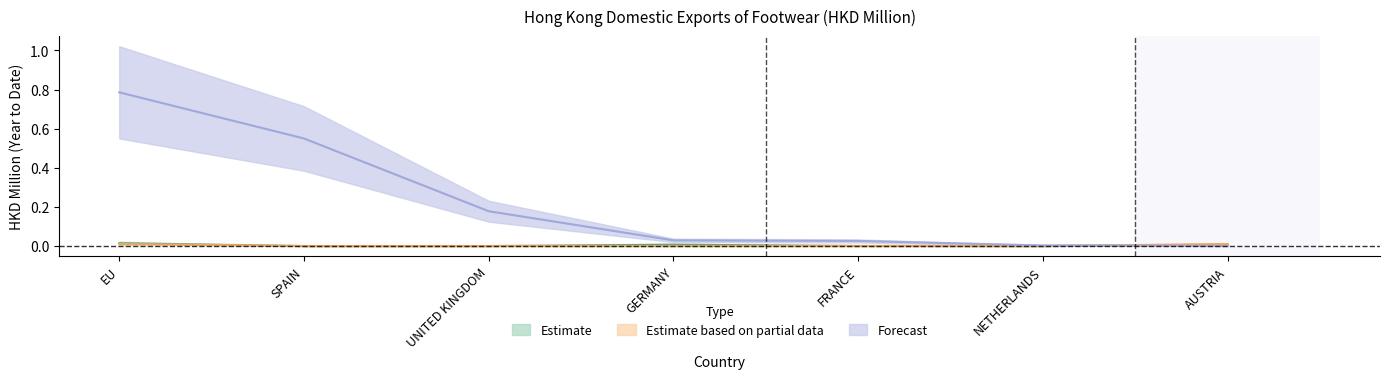

How many interior local peaks does the 201712 series have?

1